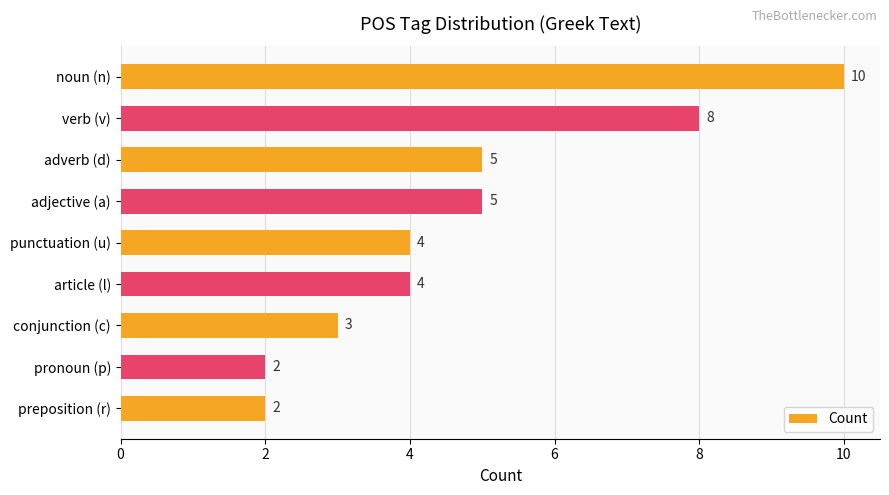

Is it true that the value at punctuation (u) is 4?

True